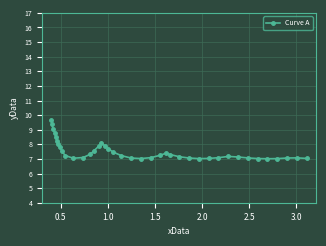

How many lines are shown in the chart?

1